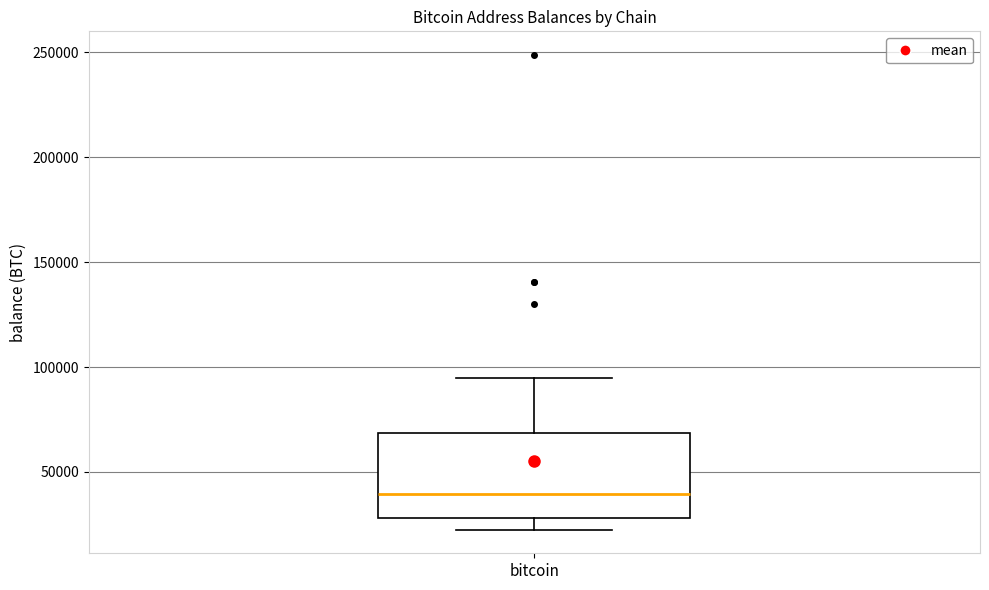

Read this box plot against the y-axis: the position of the median line, the range covered by the box, and the ends of both whiskers. The values are not printed on the chart, so give them approximately, as read against the axis.

median 40000, box 30000 to 70000, whiskers 25000 to 95000